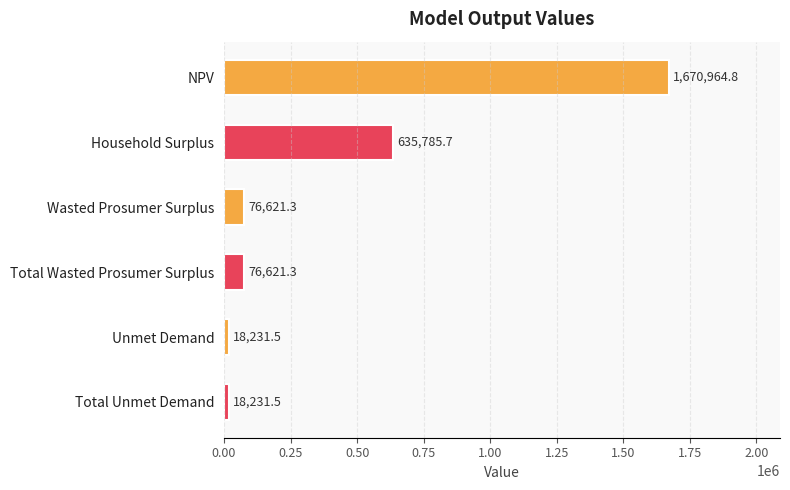

How many distinct data groups are displayed?

1